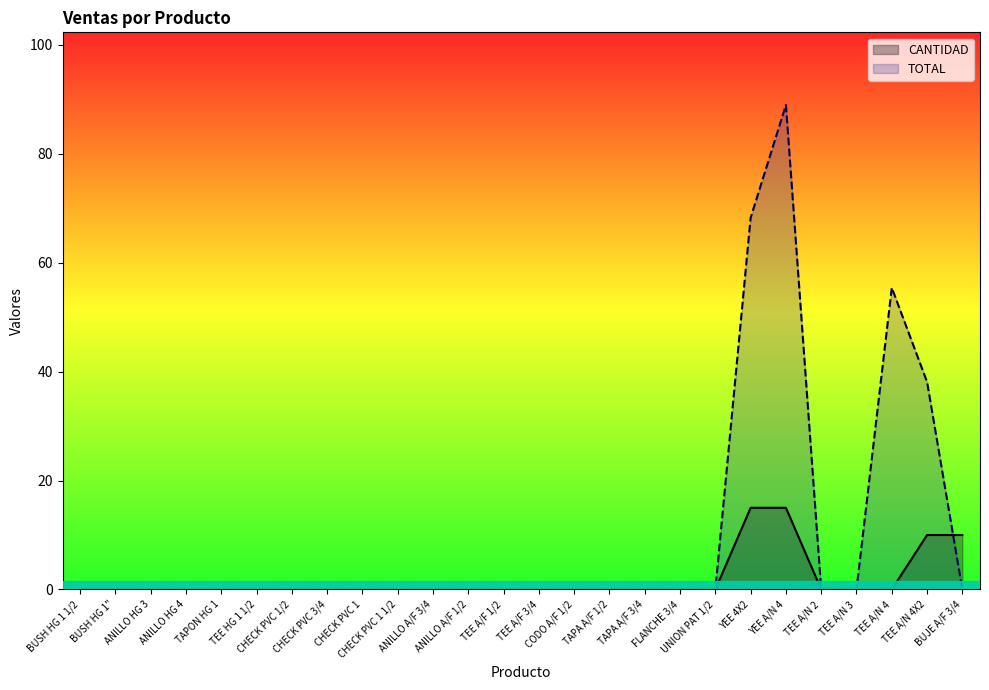

True or false: CANTIDAD has more than 1 interior local peaks.

False